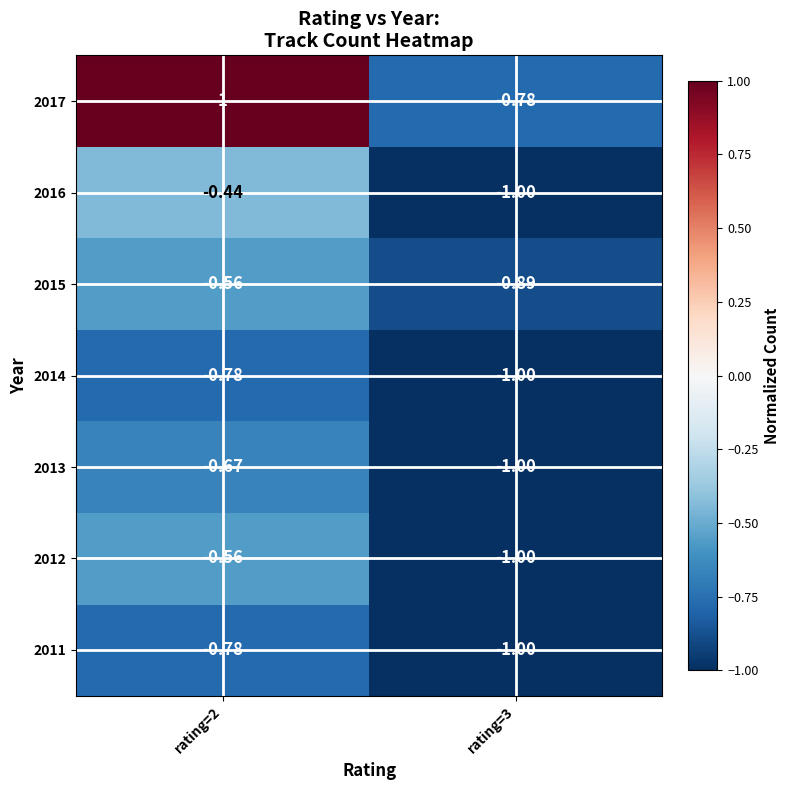

How many distinct data groups are displayed?

7